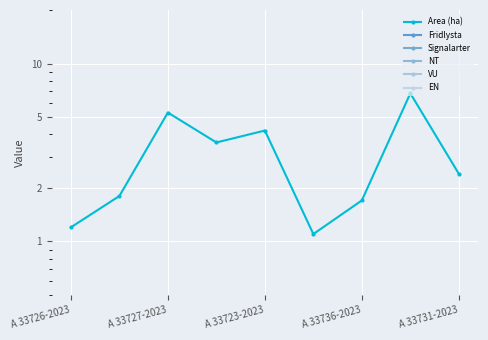

Count the number of data series in this chart.

6